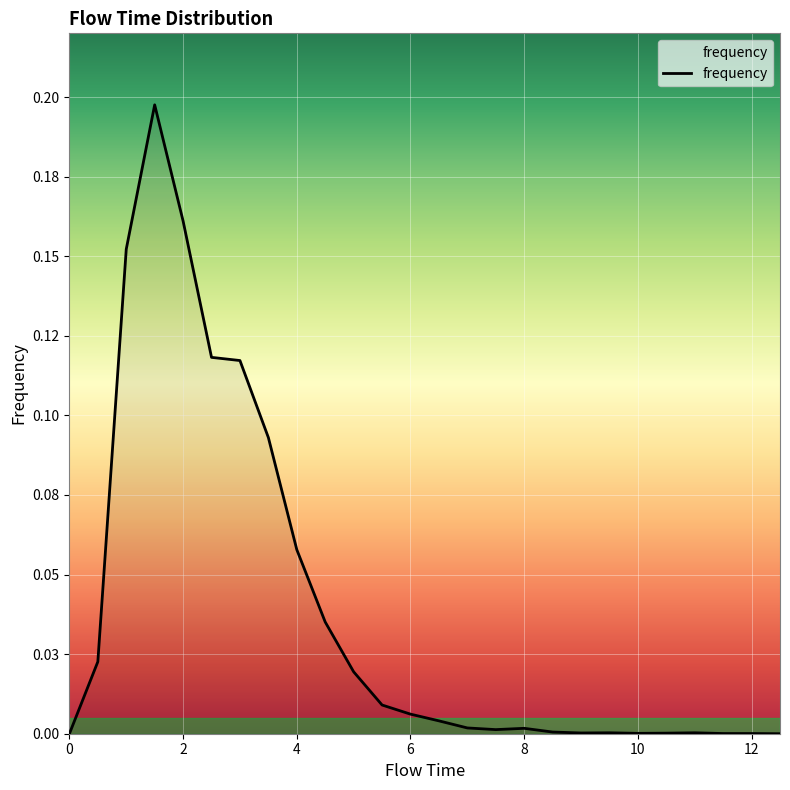

Where is the first local minimum?

7.5